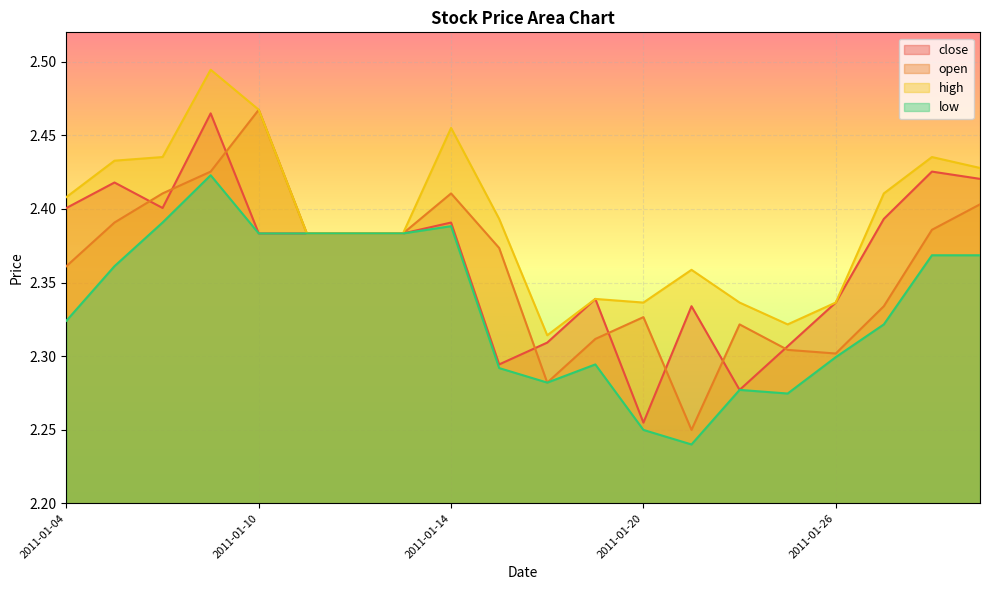

At how many categories does at least one series exceed 2?

20